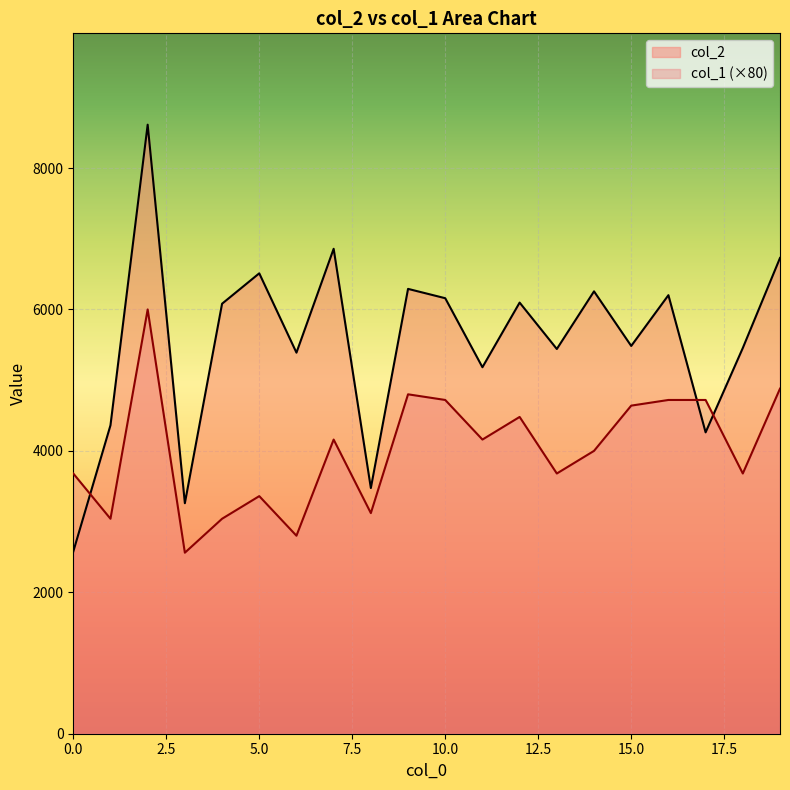

Reading right to left, list all the values displayed in this chart.

col_2: 6728	5455	4262	6202	5484	6256	5441	6097	5183	6159	6291	3474	6858	5389	6511	6081	3260	8613	4362	2576
col_1: 4880	3680	4720	4720	4640	4000	3680	4480	4160	4720	4800	3120	4160	2800	3360	3040	2560	6000	3040	3680